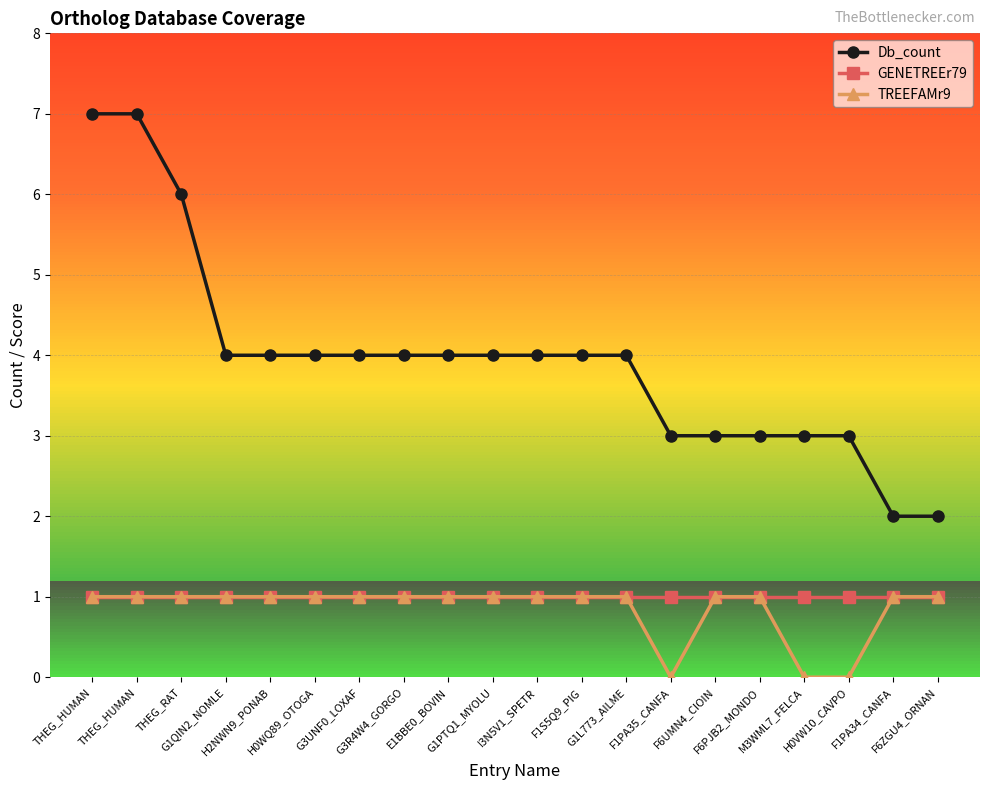

Is the value of Db_count at E1BBE0_BOVIN greater than the value of GENETREEr79 at THEG_RAT?

Yes